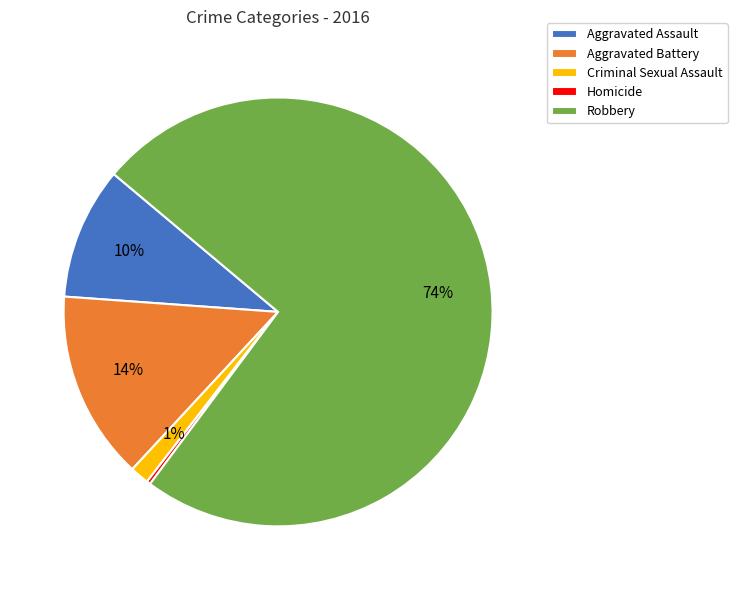

Is it true that Aggravated Assault is 10% of the pie?

True